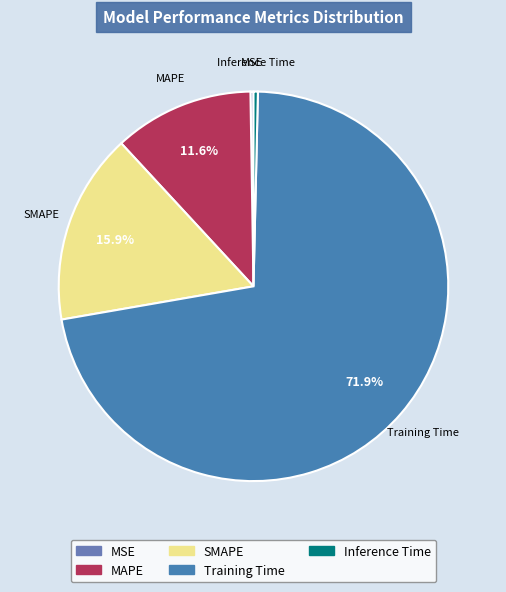

Combined, do Training Time and SMAPE account for over 50%?

Yes